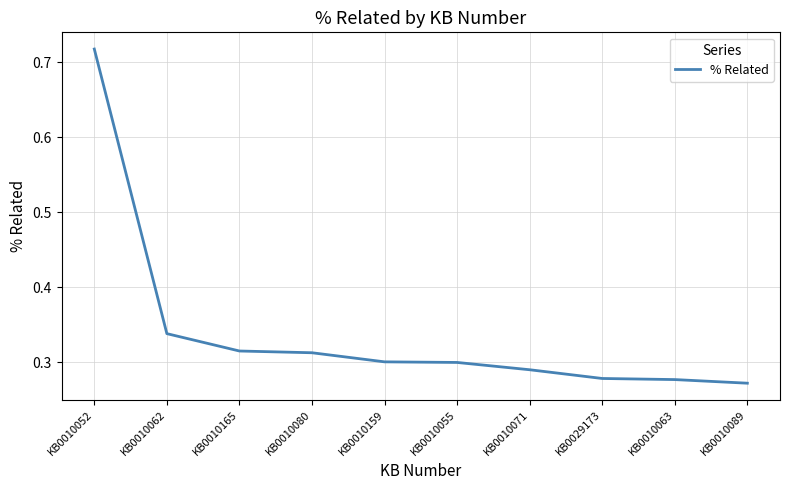

What is the difference between the maximum and minimum values?

0.4